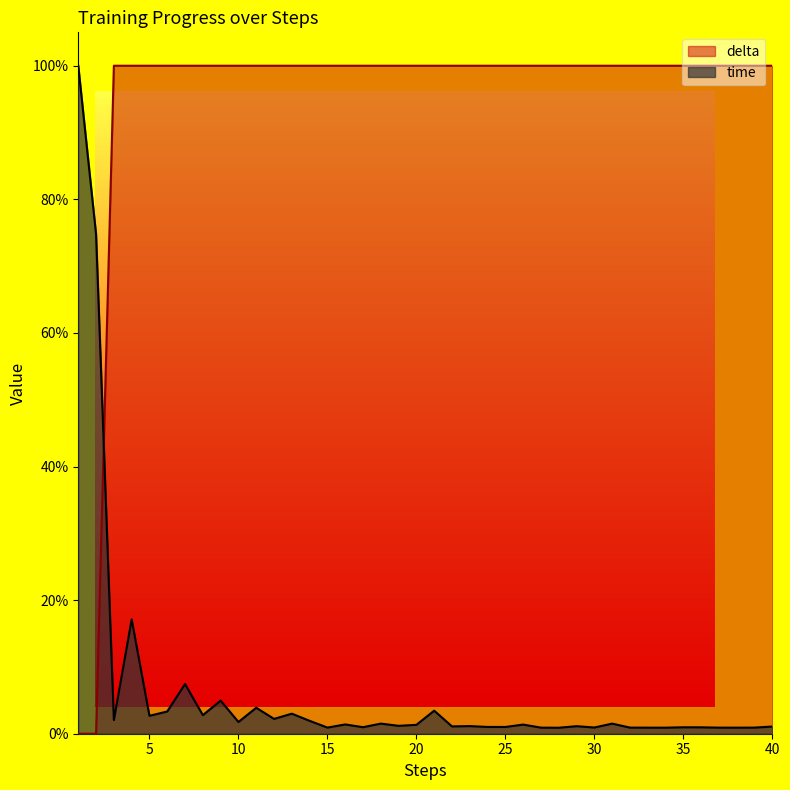

Reading right to left, what are all the values shown in this chart?

time: 40=0.0	39=0.0	38=0.0	37=0.0	36=0.0	35=0.0	34=0.0	33=0.0	32=0.0	31=0.0	30=0.0	29=0.0	28=0.0	27=0.0	26=0.0	25=0.0	24=0.0	23=0.0	22=0.0	21=0.0	20=0.0	19=0.0	18=0.0	17=0.0	16=0.0	15=0.0	14=0.0	13=0.0	12=0.0	11=0.0	10=0.0	9=0.0	8=0.0	7=0.1	6=0.0	5=0.0	4=0.2	3=0.0	2=0.7	1=1.0
delta: 40=1.0	39=1.0	38=1.0	37=1.0	36=1.0	35=1.0	34=1.0	33=1.0	32=1.0	31=1.0	30=1.0	29=1.0	28=1.0	27=1.0	26=1.0	25=1.0	24=1.0	23=1.0	22=1.0	21=1.0	20=1.0	19=1.0	18=1.0	17=1.0	16=1.0	15=1.0	14=1.0	13=1.0	12=1.0	11=1.0	10=1.0	9=1.0	8=1.0	7=1.0	6=1.0	5=1.0	4=1.0	3=1.0	2=0.0	1=0.0